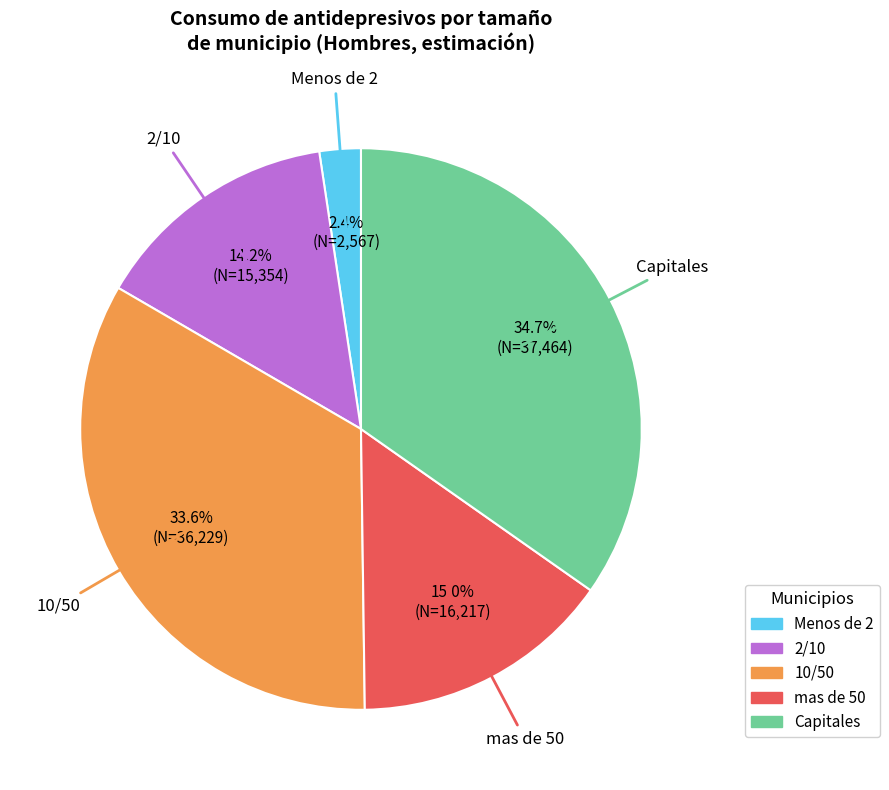

To the nearest percent, what percentage of the pie is 10/50?

34%